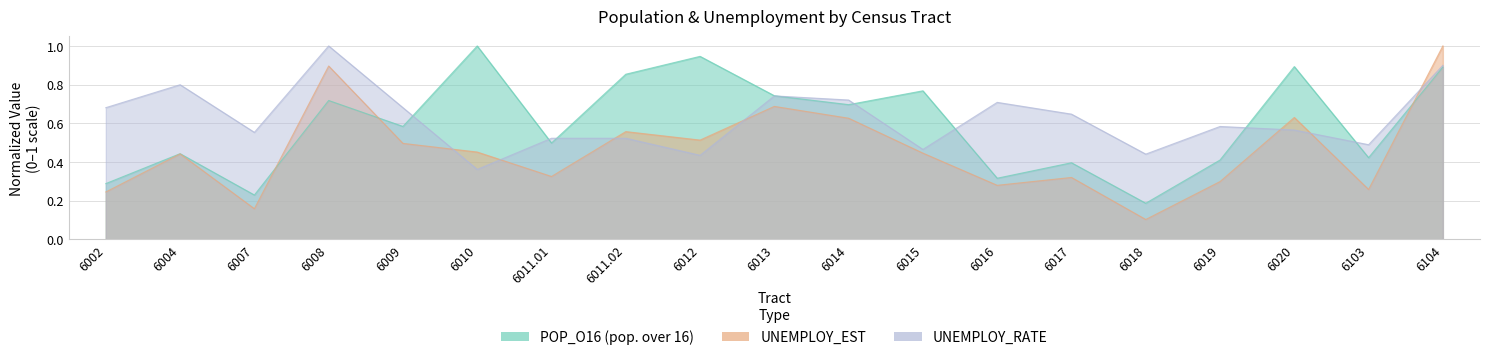

True or false: UNEMPLOY_RATE has more than 1 interior local peaks.

True